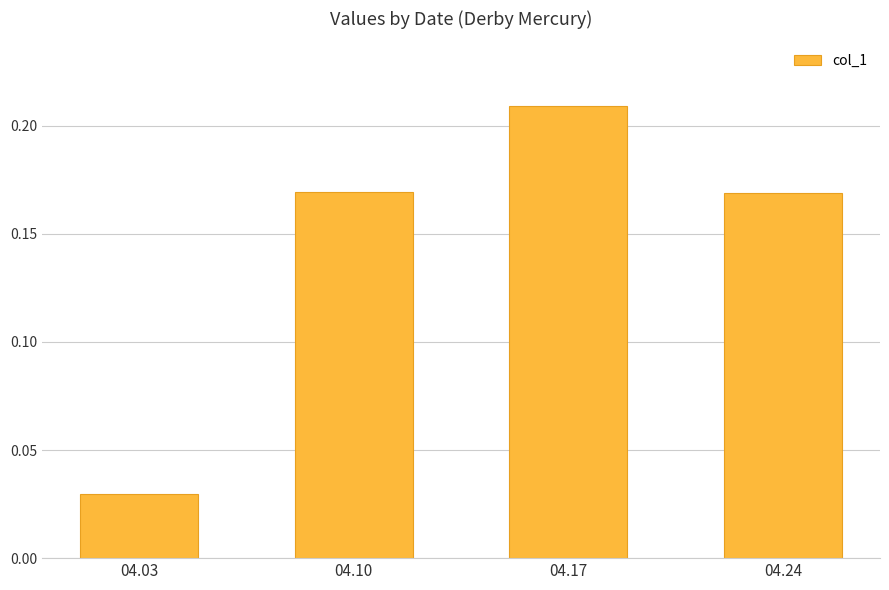

How many values are between 0 and 1?

4